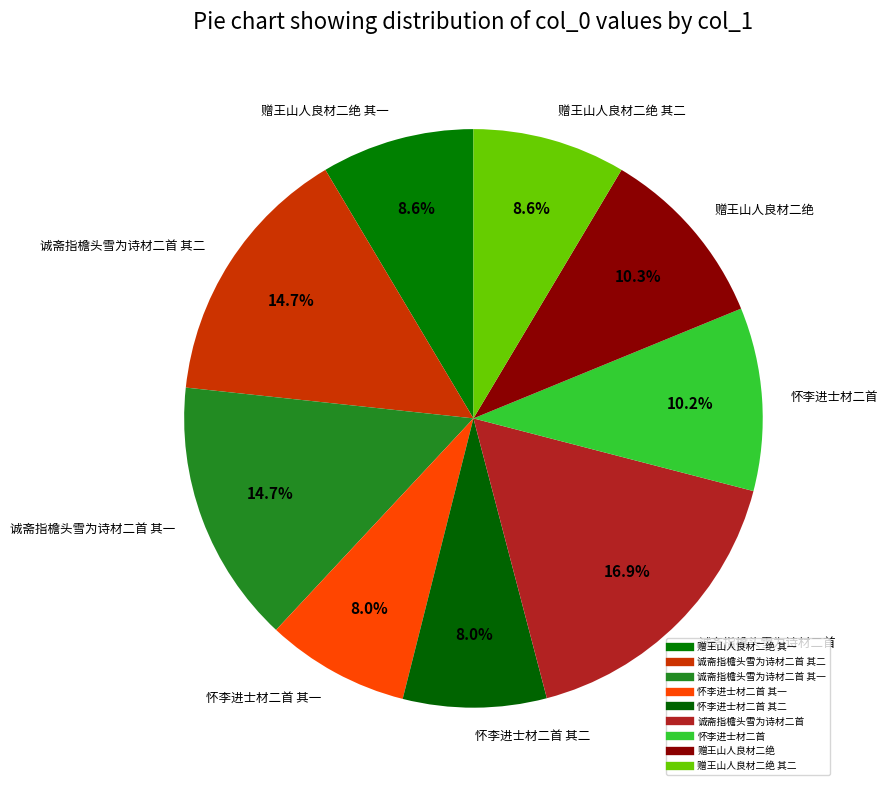

To the nearest percent, what is the difference between the largest and smallest slice percentages?

9%